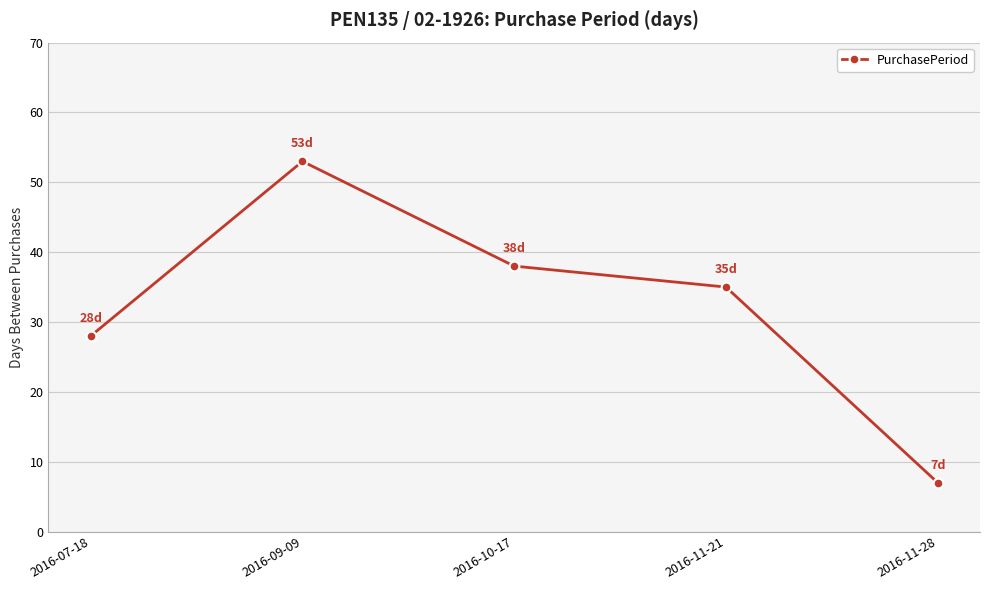

The chart shows a value of 28 at 2016-07-18. True or false?

True